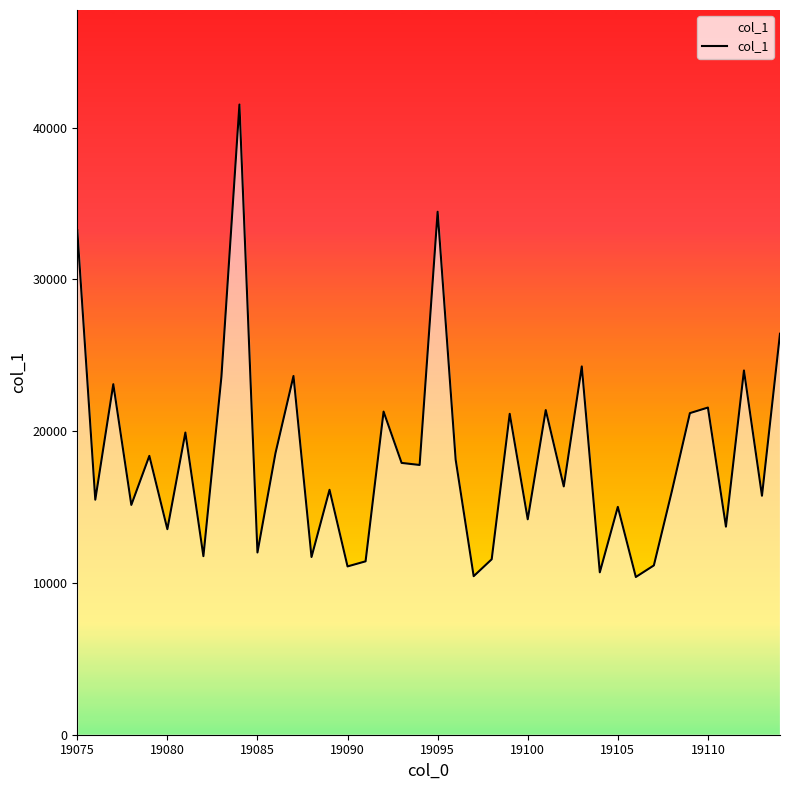

What is the greatest value displayed?

41530.8